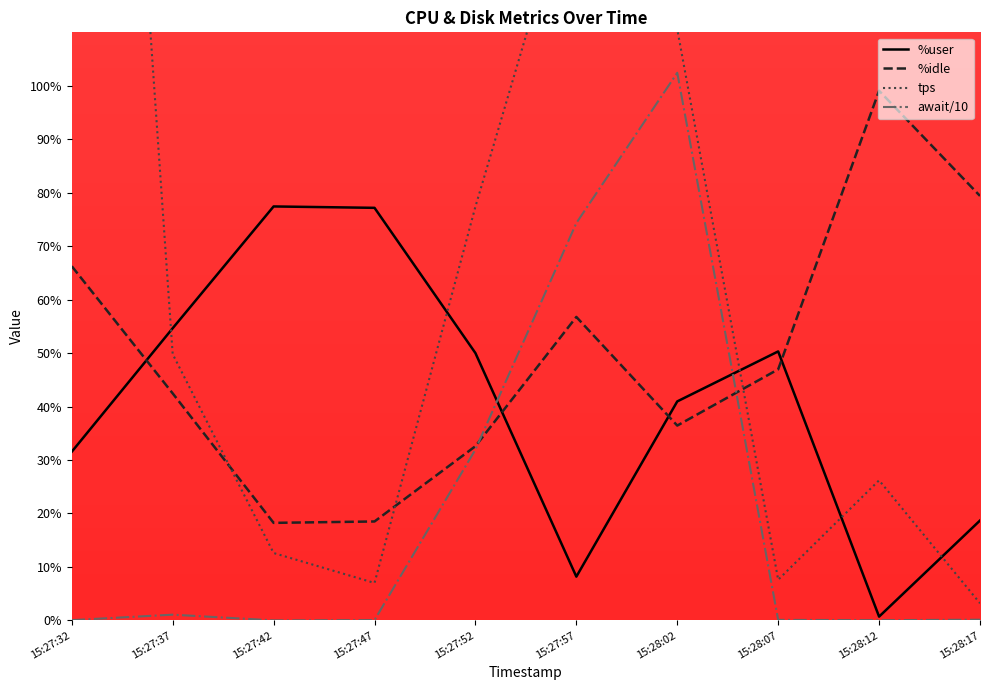

What is the total value across all series at 0?

420.4